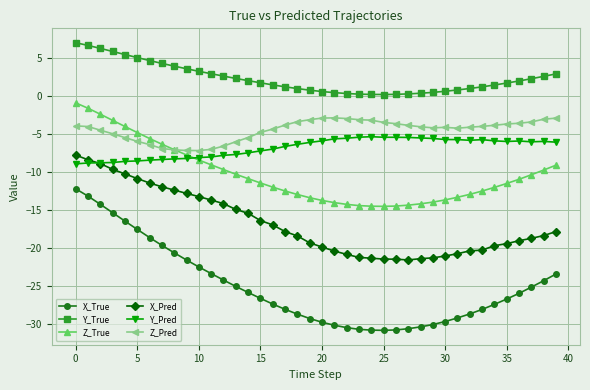

What is the highest value of the Z_True series?

-0.9